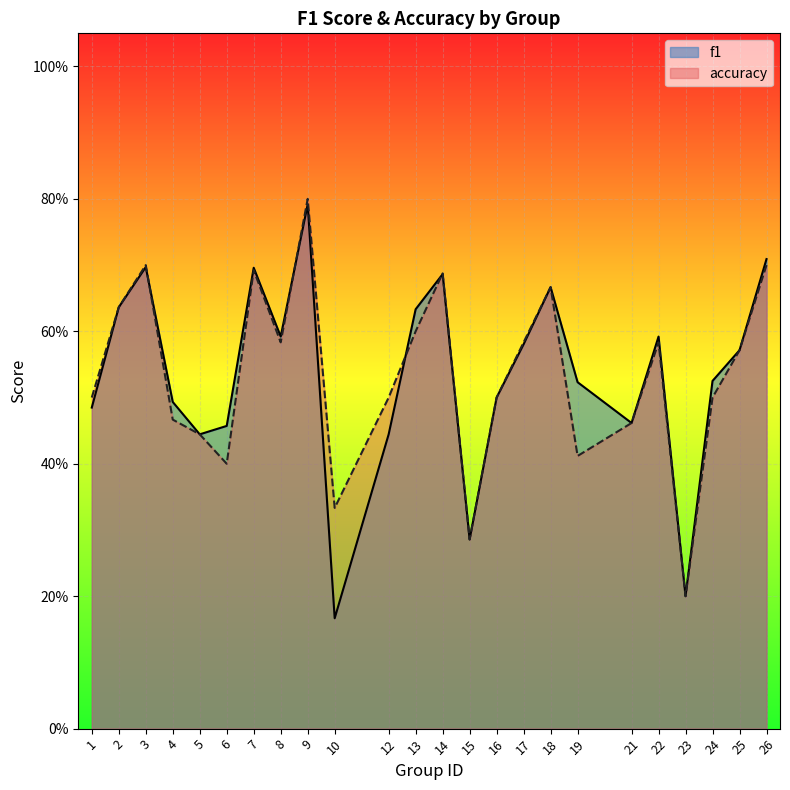

Reading left to right, transcribe all the data shown in this chart.

f1: 1=0.5	2=0.6	3=0.7	4=0.5	5=0.4	6=0.5	7=0.7	8=0.6	9=0.8	10=0.2	12=0.4	13=0.6	14=0.7	15=0.3	16=0.5	17=0.6	18=0.7	19=0.5	21=0.5	22=0.6	23=0.2	24=0.5	25=0.6	26=0.7
accuracy: 1=0.5	2=0.6	3=0.7	4=0.5	5=0.4	6=0.4	7=0.7	8=0.6	9=0.8	10=0.3	12=0.5	13=0.6	14=0.7	15=0.3	16=0.5	17=0.6	18=0.7	19=0.4	21=0.5	22=0.6	23=0.2	24=0.5	25=0.6	26=0.7